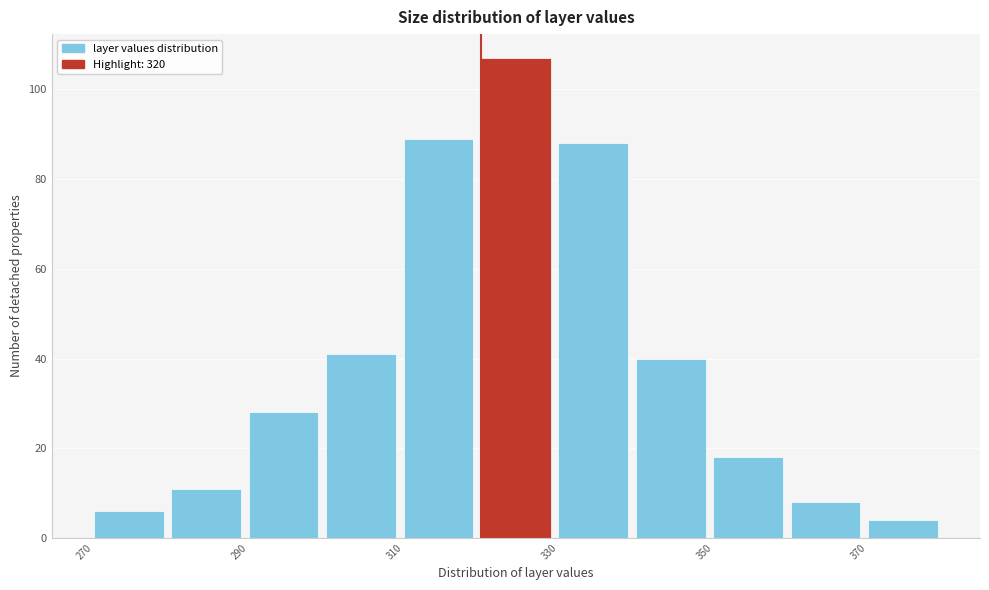

Over which range of the x-axis is the bar tallest?

320 to 330